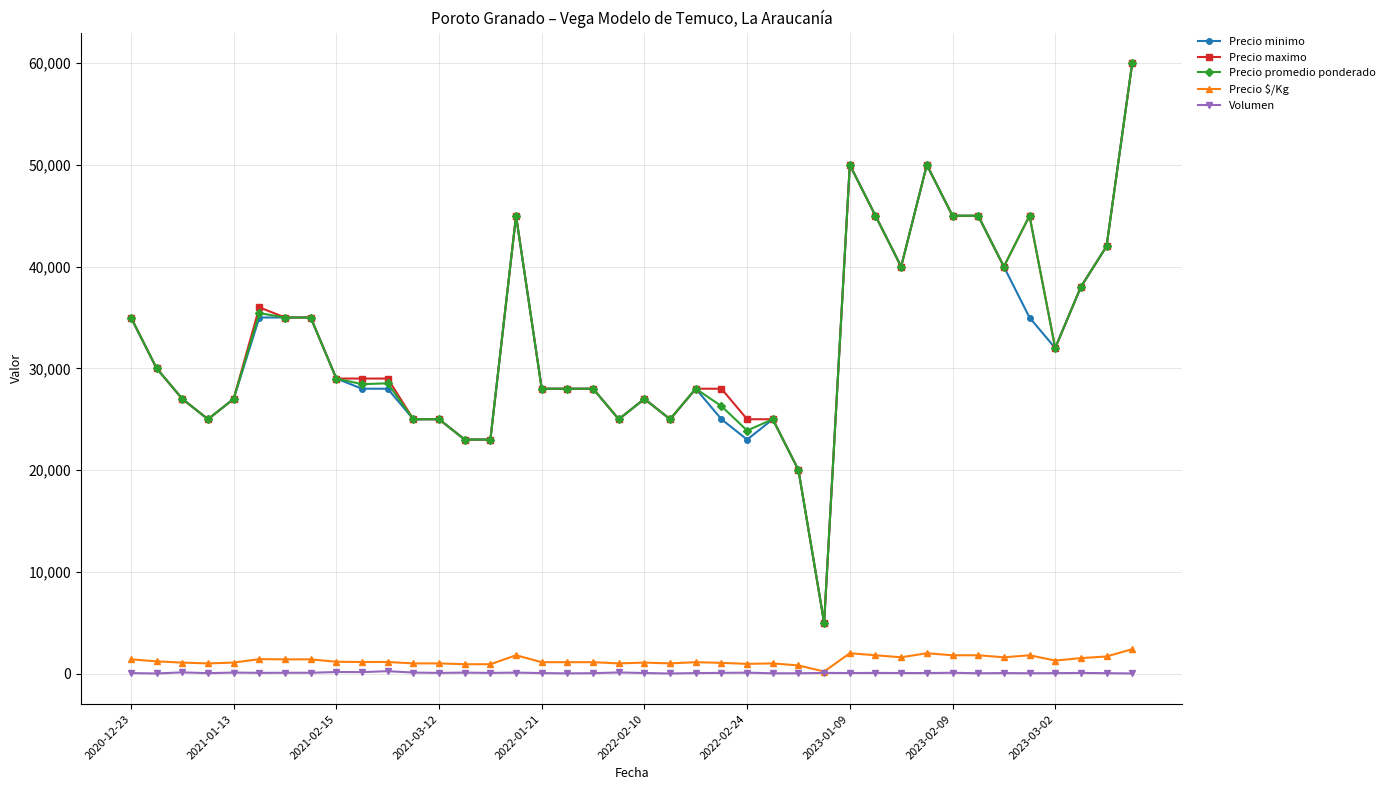

What is the greatest value displayed?

60000